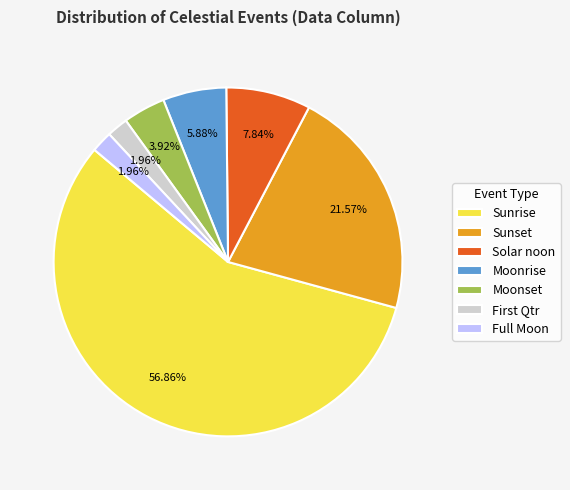

To the nearest percent, what is the difference between the largest and smallest slice percentages?

55%